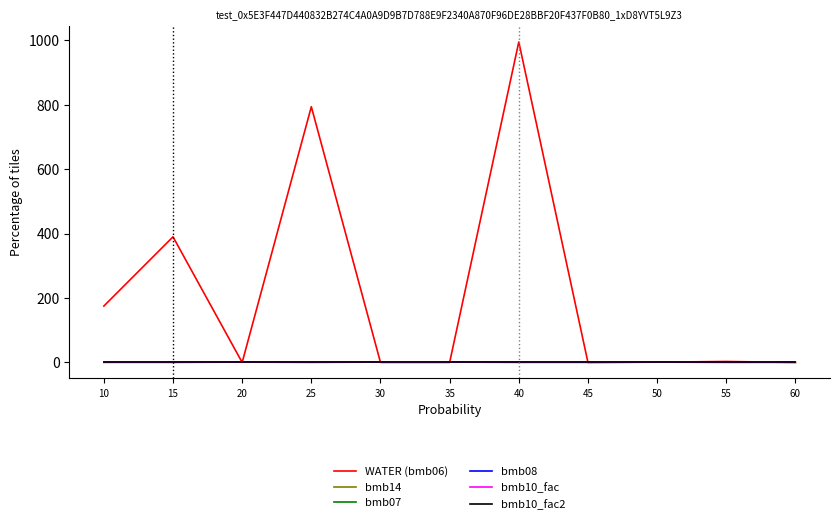

True or false: bmb07 and bmb10_fac2 intersect in this chart.

False